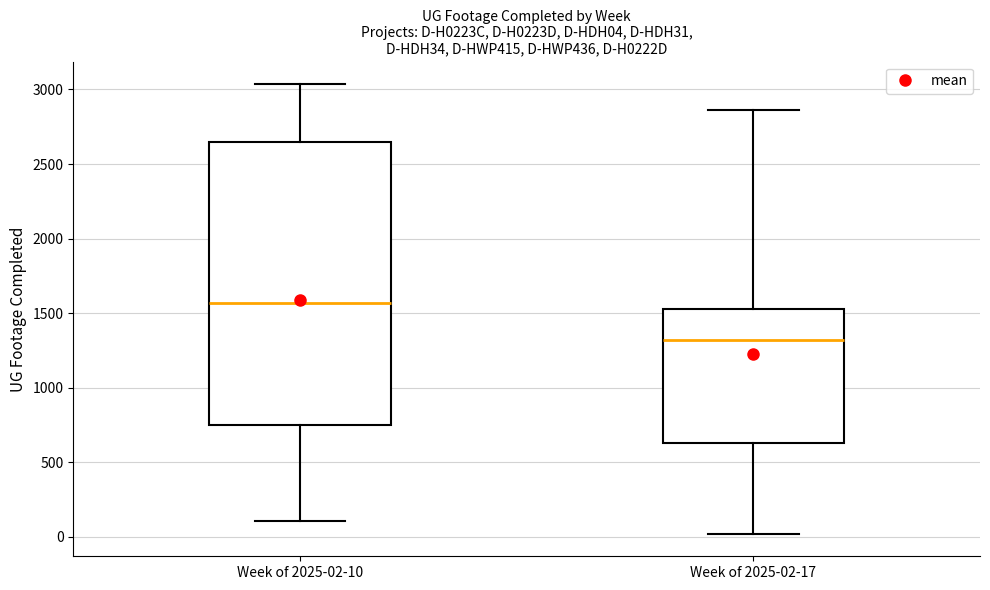

Reading left to right, read every box against the y-axis: the position of its median line, the range the box covers, and the ends of its whiskers. The values are not printed on the chart, so give them approximately, as read against the axis.

Week of 2025-02-10: median 1550, box 750 to 2650, whiskers 100 to 3050
Week of 2025-02-17: median 1300, box 650 to 1550, whiskers 0 to 2850